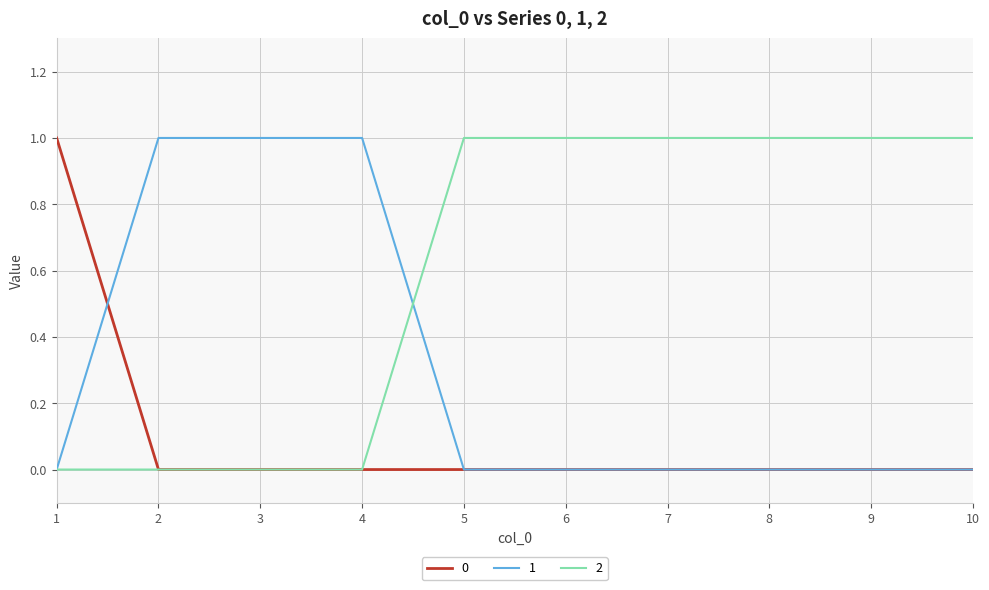

List the series in order of their overall mean, lowest first.

0, 1, 2